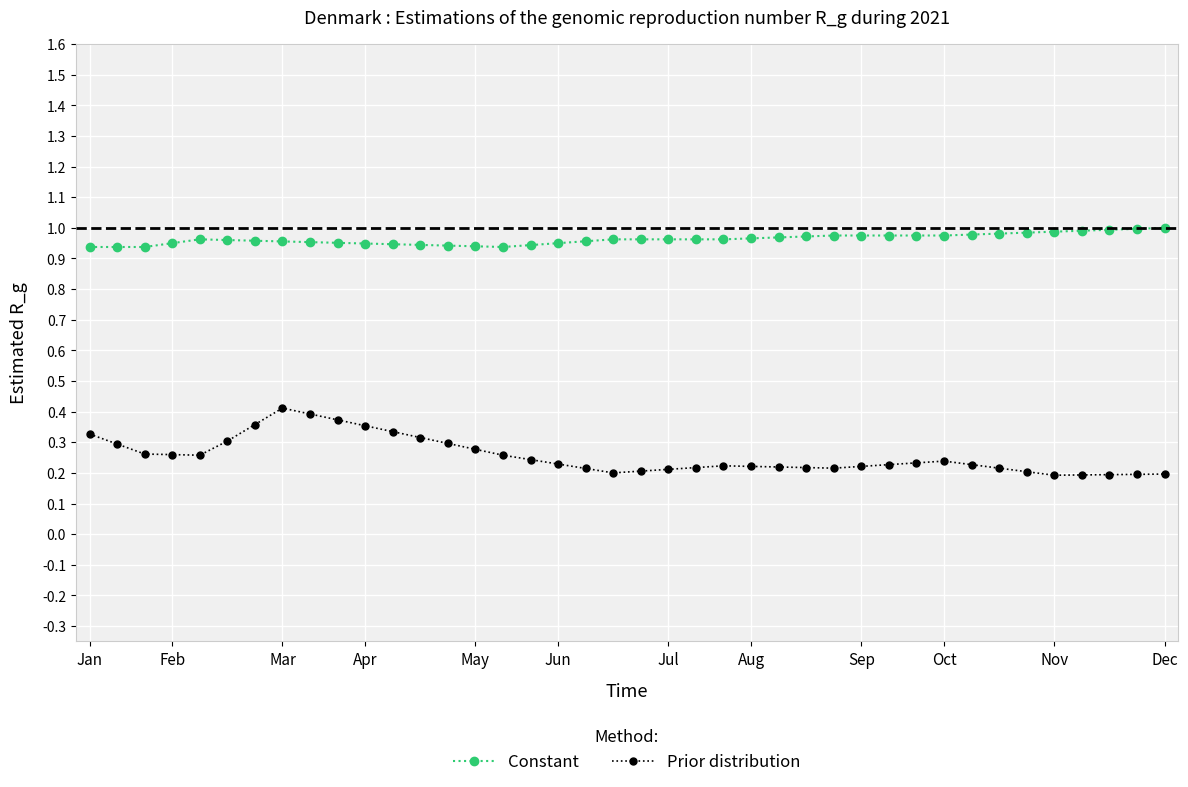

Which series has the largest range (max minus min)?

Prior distribution